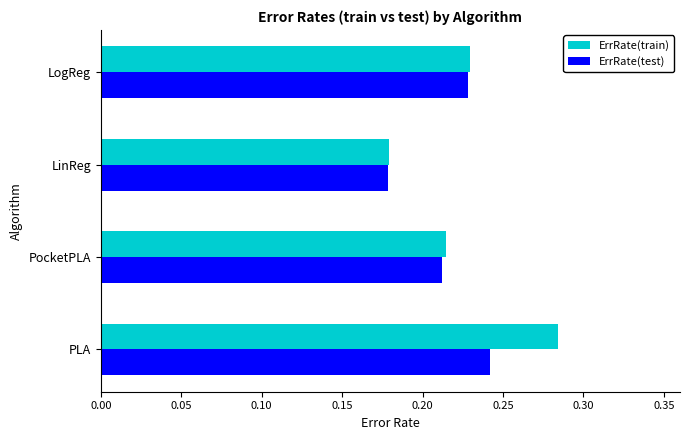

Which category has the highest value in the ErrRate(test) series?

PLA